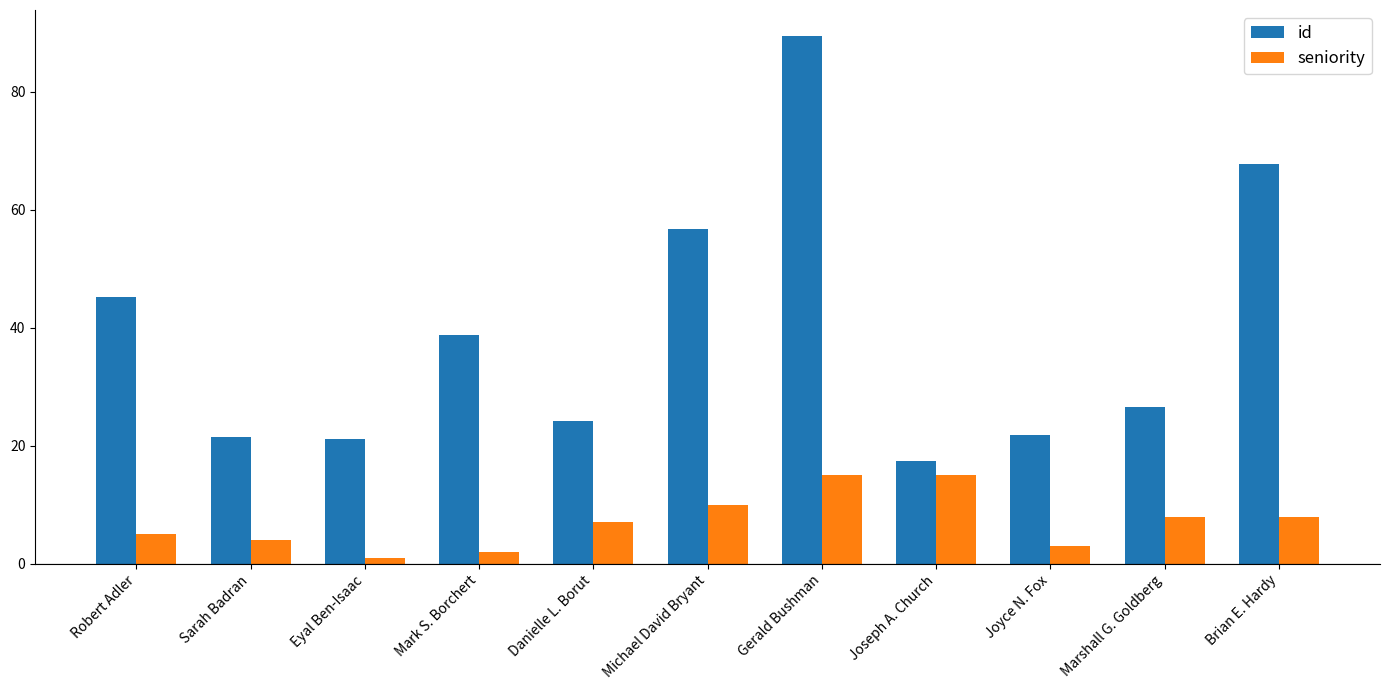

At which category does the chart reach its peak across all series?

Gerald Bushman